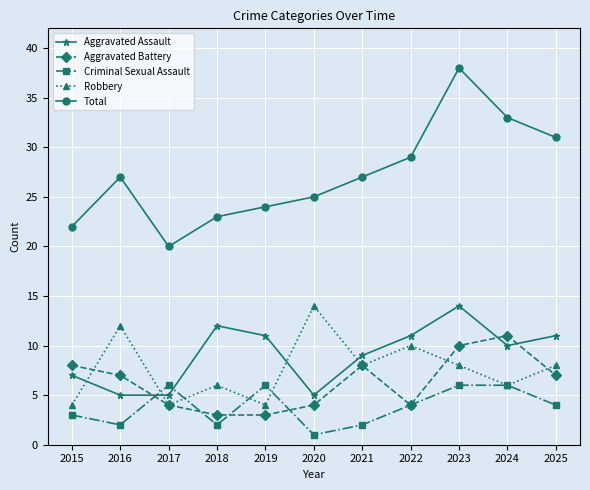

True or false: Aggravated Assault has a value of 11 at 2022.

True